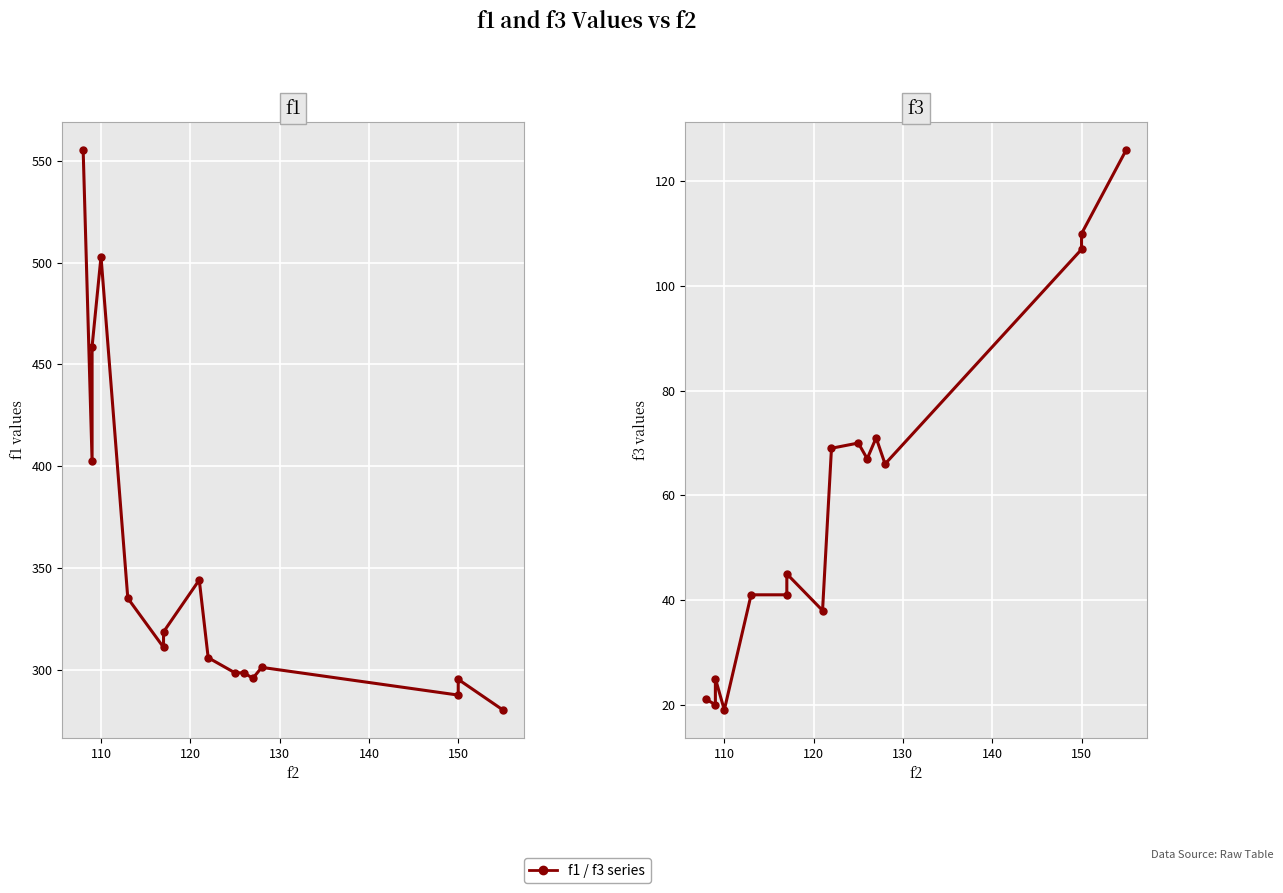

True or false: f1 and f3 cross at least once.

False